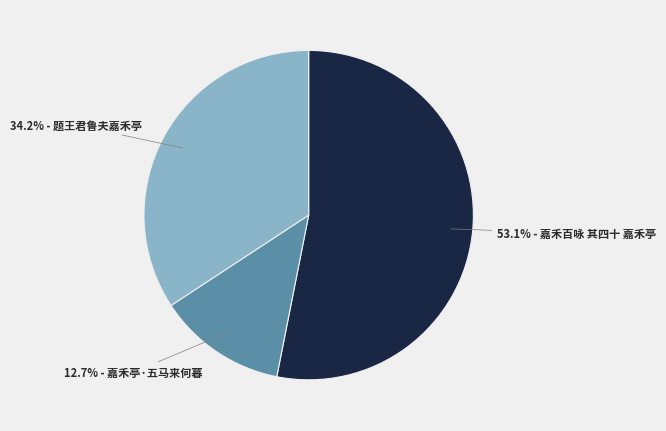

How many segments does this pie chart have?

3